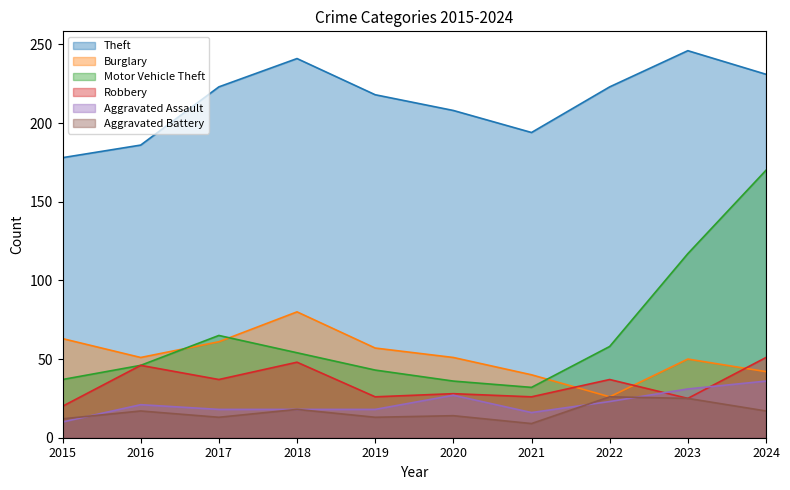

How many data points does each series have?

10